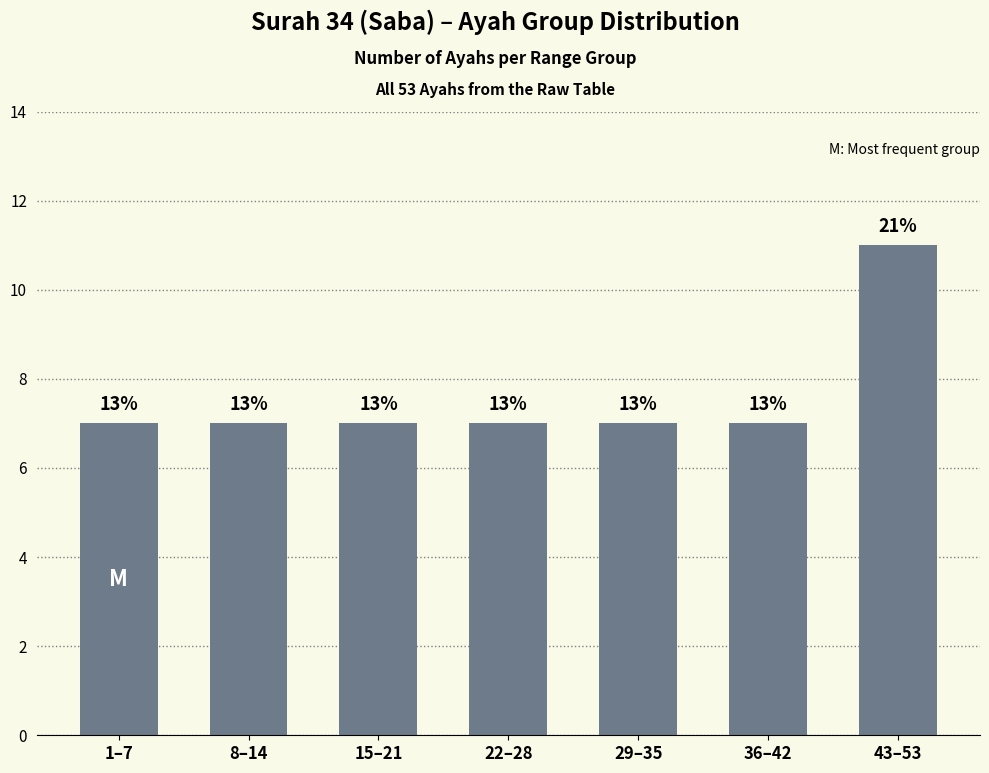

What position from the right is 43–53?

1